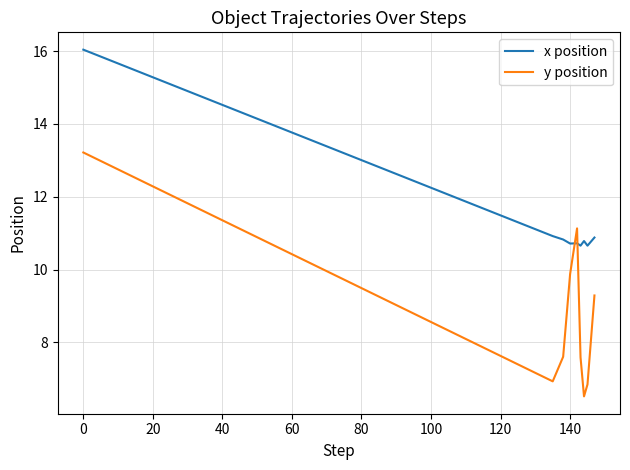

Does the chart display data point markers on the line(s)?

No